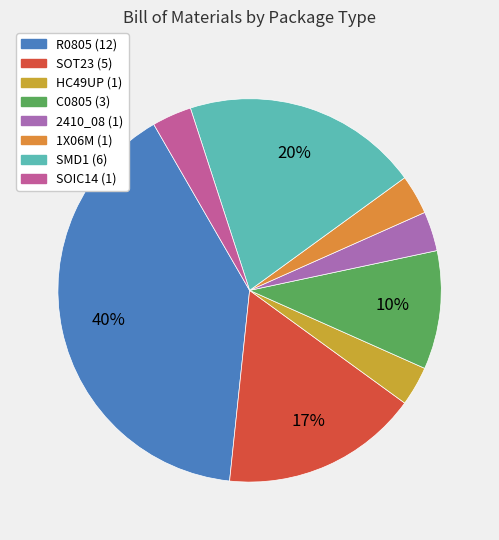

How many segments does this pie chart have?

8